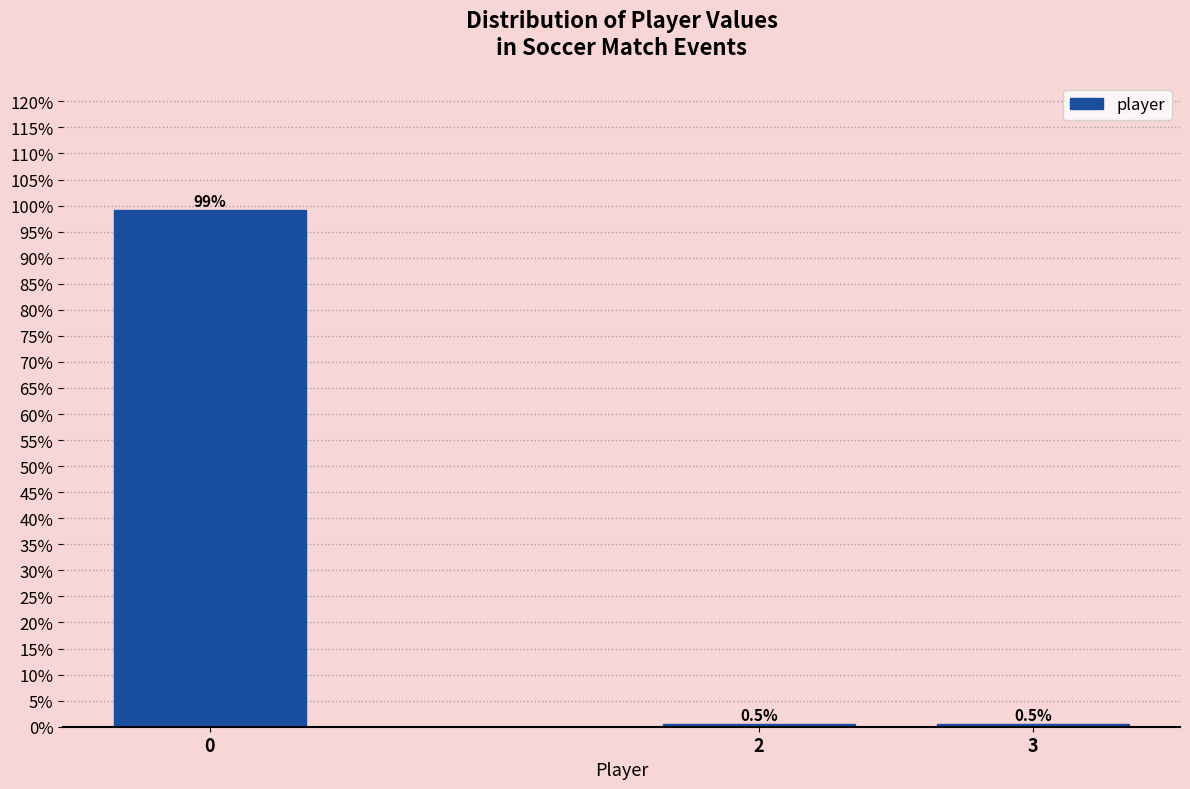

Reading right to left, extract all data points from this chart.

0.5	0.5	99.1